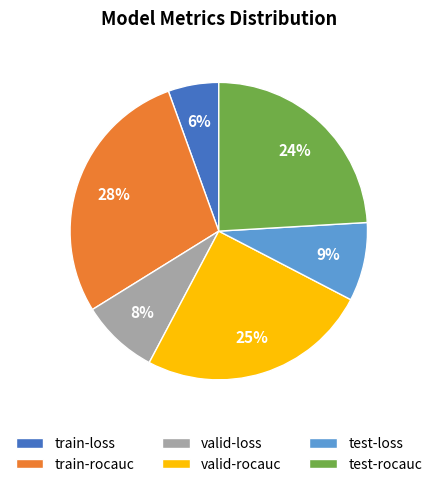

To the nearest percent, what percentage of the pie is train-rocauc?

28%